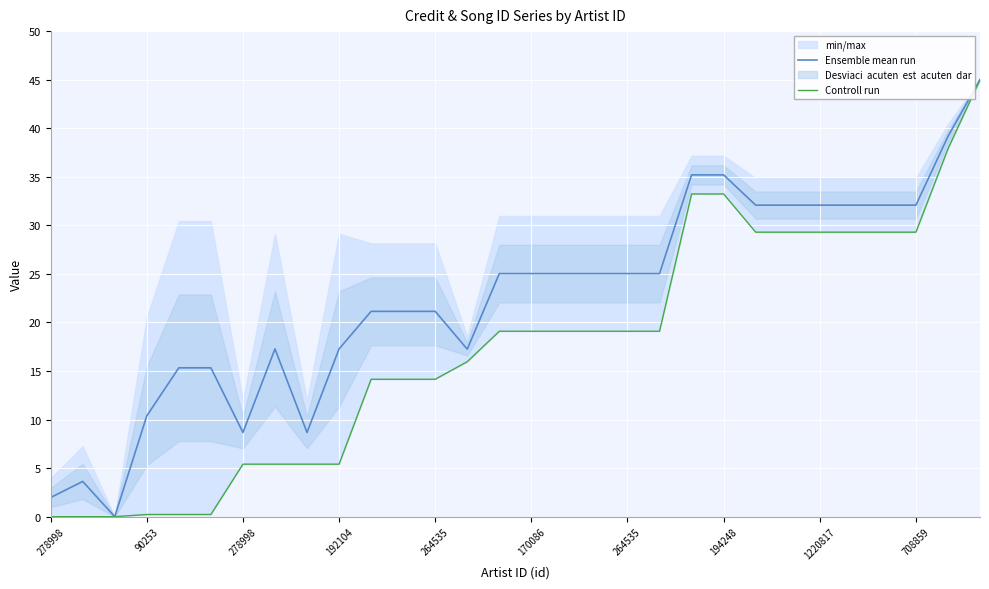

What is the label of the 25th point from the right?

170086